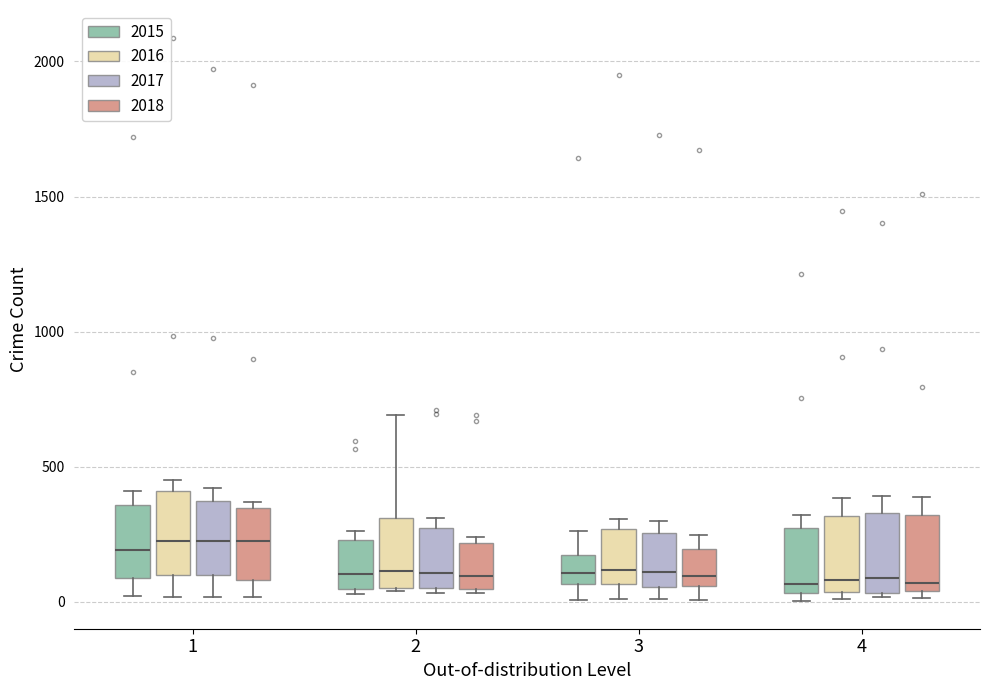

Reading left to right, read every box against the y-axis: the position of its median line, the range the box covers, and the ends of its whiskers. The values are not printed on the chart, so give them approximately, as read against the axis.

1 (2015): median 200, box 100 to 350, whiskers 0 to 400
1 (2016): median 200, box 100 to 400, whiskers 0 to 450
1 (2017): median 250, box 100 to 350, whiskers 0 to 400
1 (2018): median 250, box 100 to 350, whiskers 0 to 350 (just above the box's upper edge)
2 (2015): median 100, box 50 to 250, whiskers 50 (just below the box's lower edge) to 250 (just above the box's upper edge)
2 (2016): median 100, box 50 to 300, whiskers 50 to 700
2 (2017): median 100, box 50 to 250, whiskers 50 (just below the box's lower edge) to 300
2 (2018): median 100, box 50 to 200, whiskers 50 to 250
3 (2015): median 100, box 50 to 150, whiskers 0 to 250
3 (2016): median 100, box 50 to 250, whiskers 0 to 300
3 (2017): median 100, box 50 to 250, whiskers 0 to 300
3 (2018): median 100, box 50 to 200, whiskers 0 to 250
4 (2015): median 50 (just above the box's lower edge), box 50 to 300, whiskers 0 to 300 (just above the box's upper edge)
4 (2016): median 100, box 50 to 300, whiskers 0 to 400
4 (2017): median 100, box 50 to 350, whiskers 0 to 400
4 (2018): median 50 (just above the box's lower edge), box 50 to 300, whiskers 0 to 400